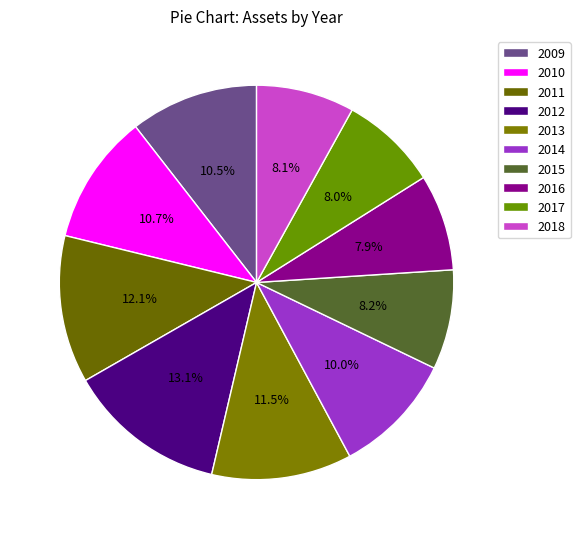

Does 2010 account for over 50% of the chart?

No